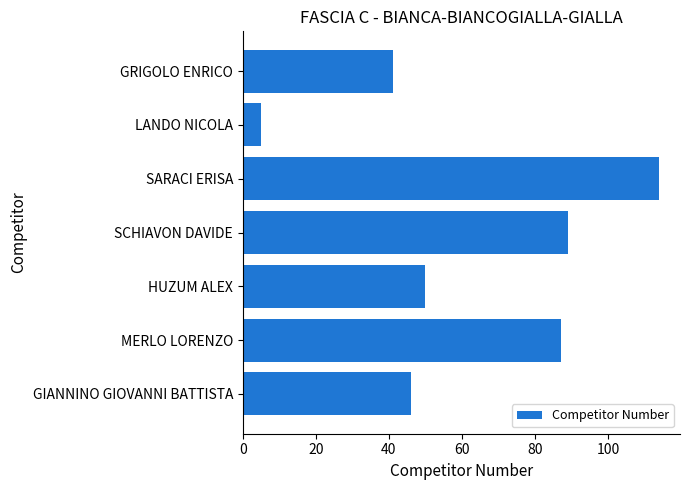

The value at MERLO LORENZO is 87. True or false?

True